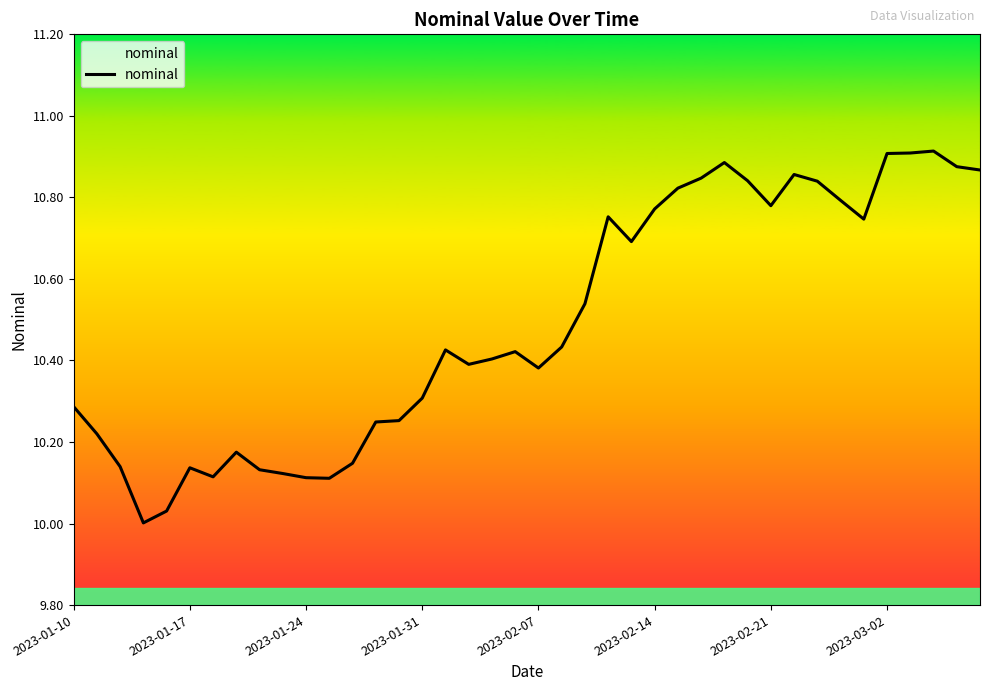

What is the ratio of the value at 14 to the value at 22?

1.0